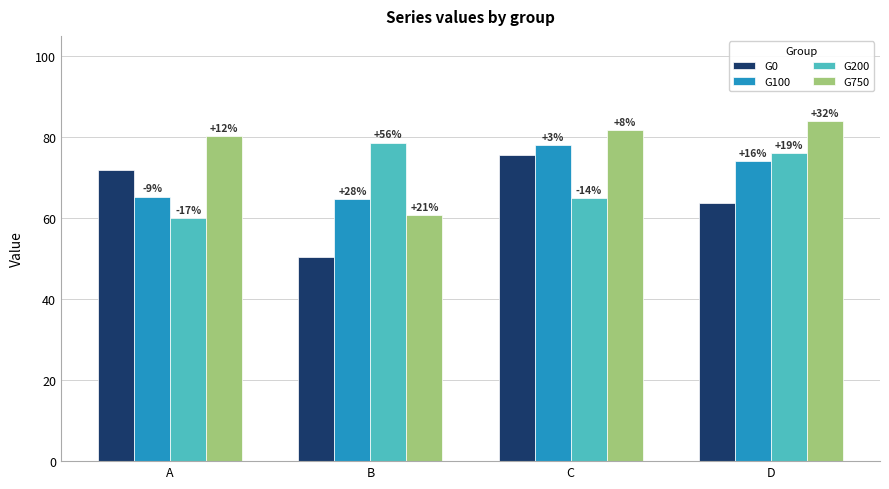

At how many categories does at least one series exceed 62?

4